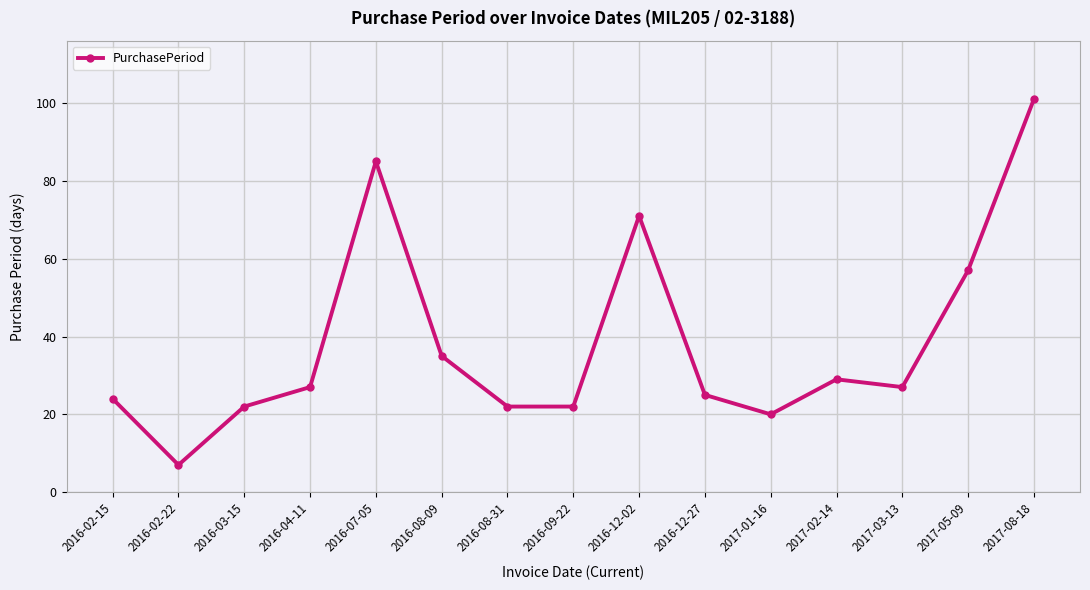

What position from the left is 2017-01-16?

11